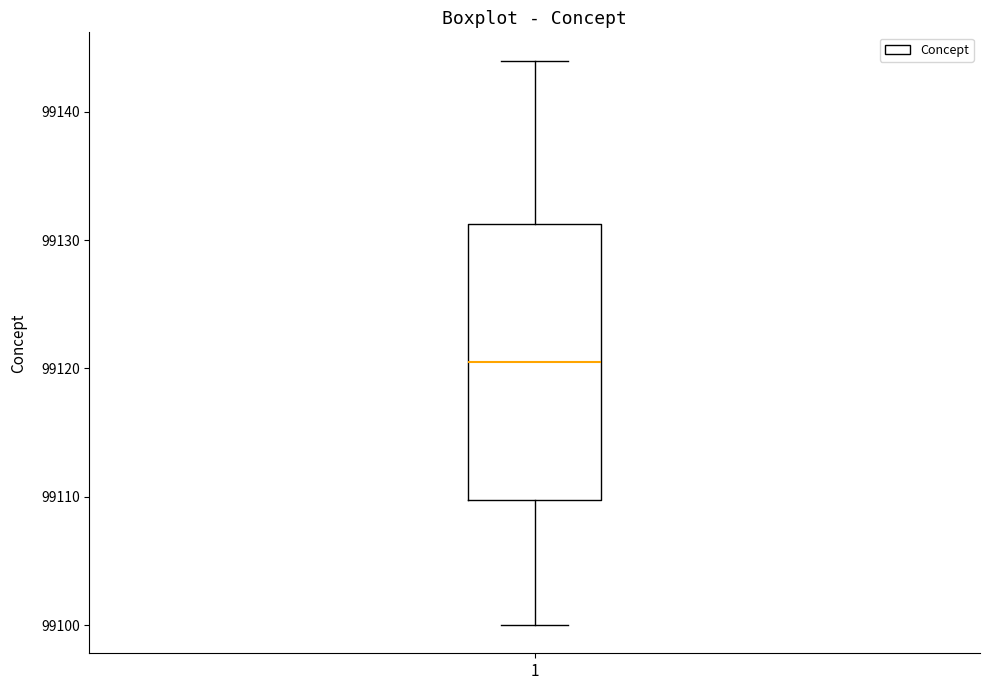

Read this box plot against the y-axis: the position of the median line, the range covered by the box, and the ends of both whiskers. The values are not printed on the chart, so give them approximately, as read against the axis.

median 99121, box 99110 to 99131, whiskers 99100 to 99144